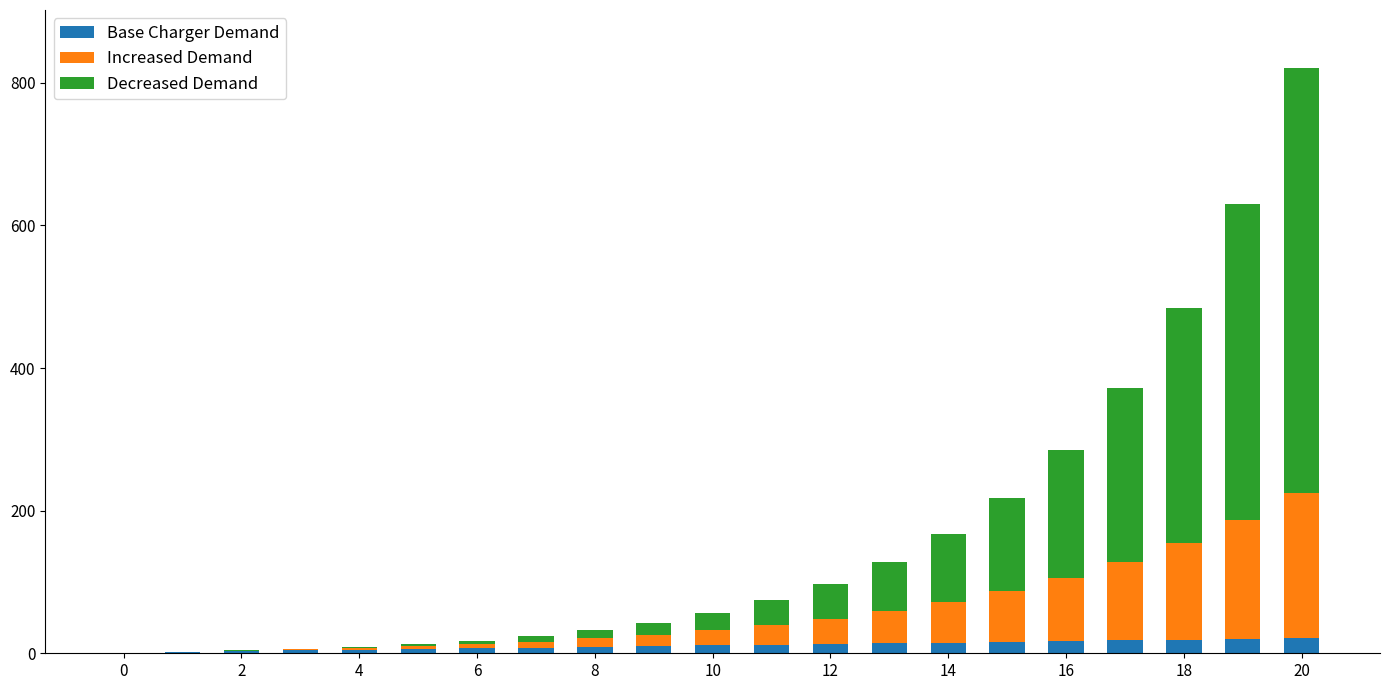

What are all the series names shown in the legend?

Base Charger Demand, Increased Demand, Decreased Demand